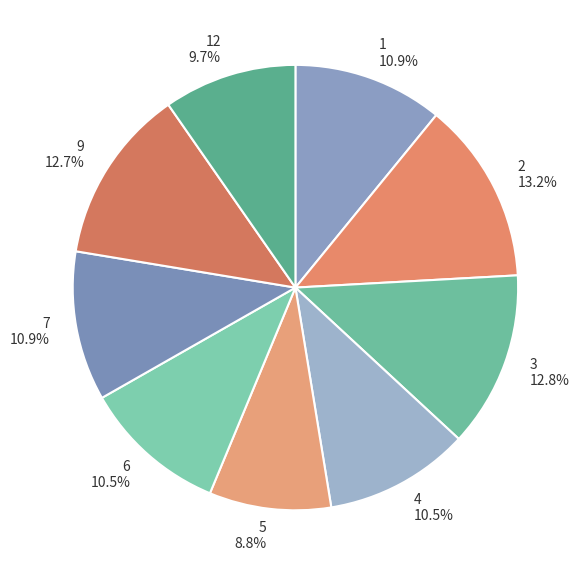

Combined, what portion of the pie is 6 10.5% and 9 12.7%?

23.2%